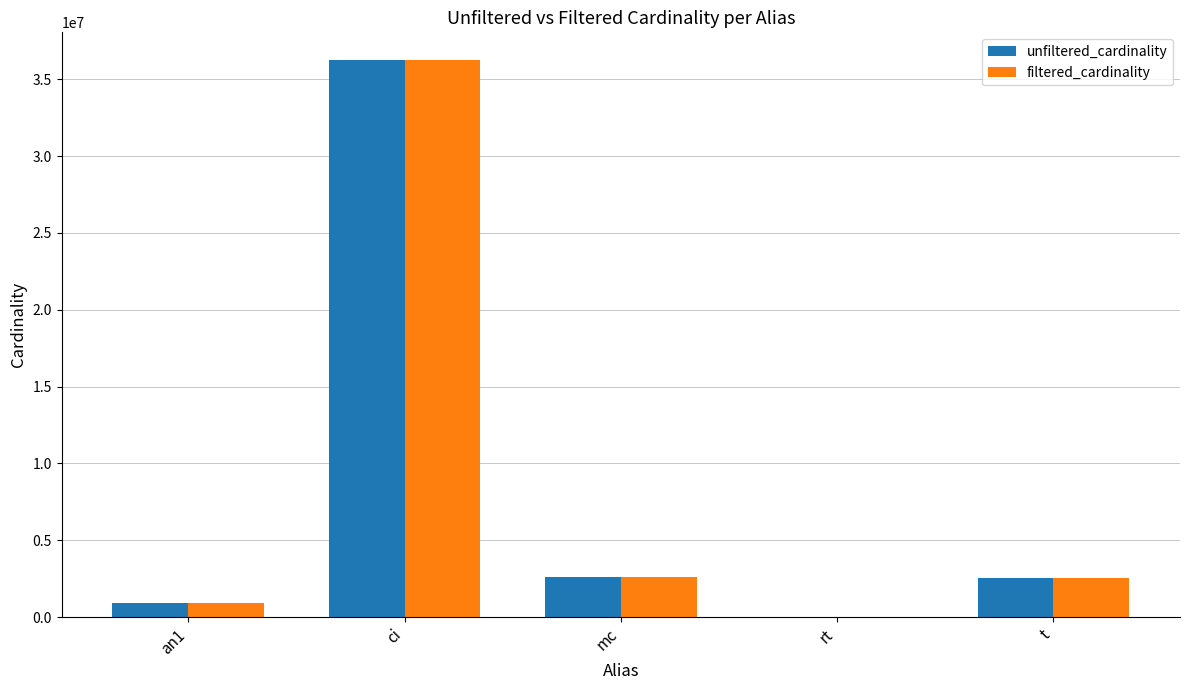

What are all the series names shown in the legend?

unfiltered_cardinality, filtered_cardinality